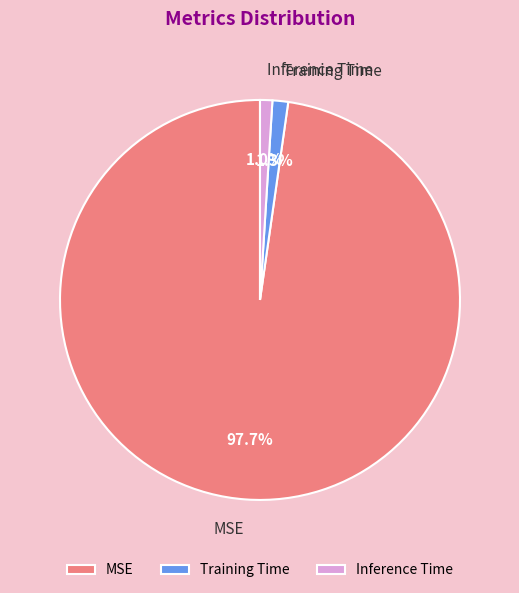

Which slice represents more than half of the pie?

MSE